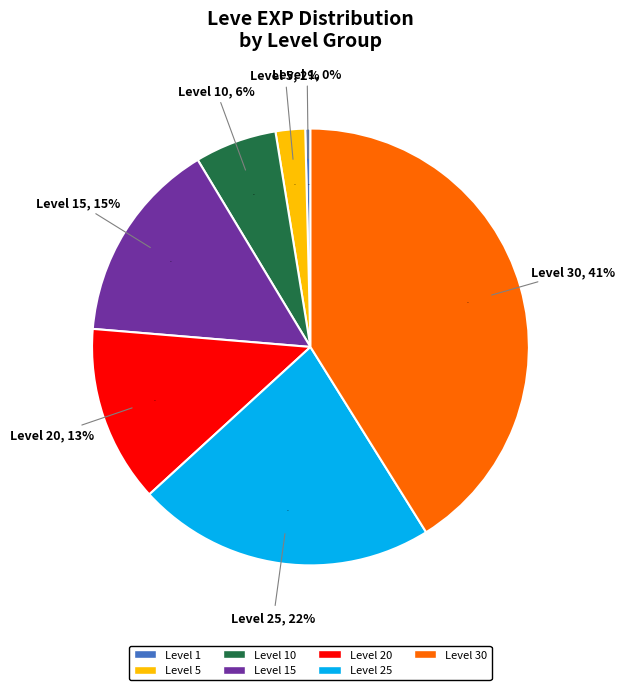

Does Level 30 represent more than half of the total?

No